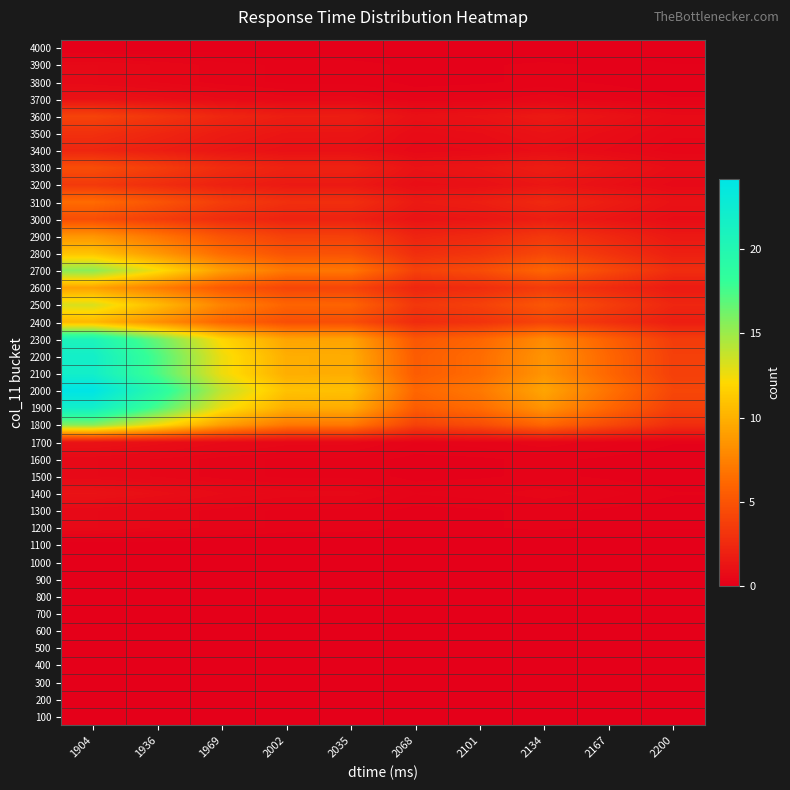

What is the difference between the highest and lowest values at 2200?

4.2